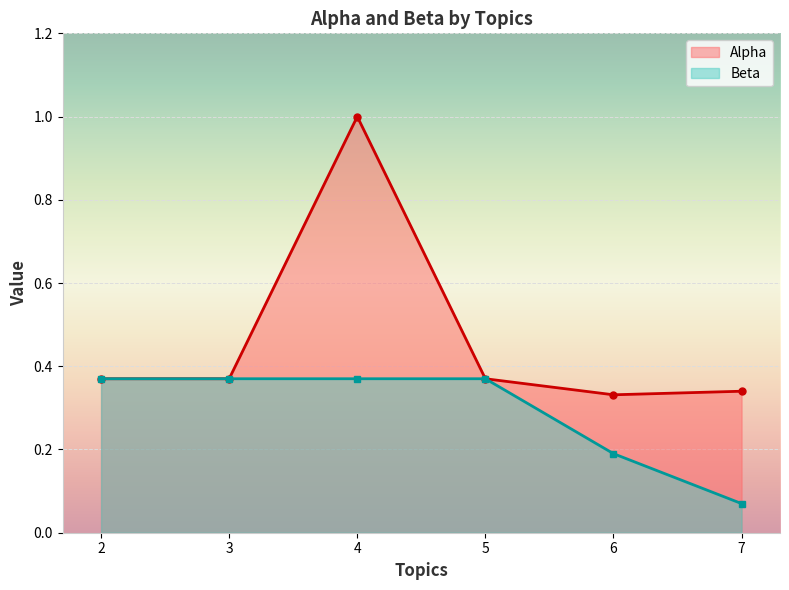

What is the greatest value displayed?

1.0